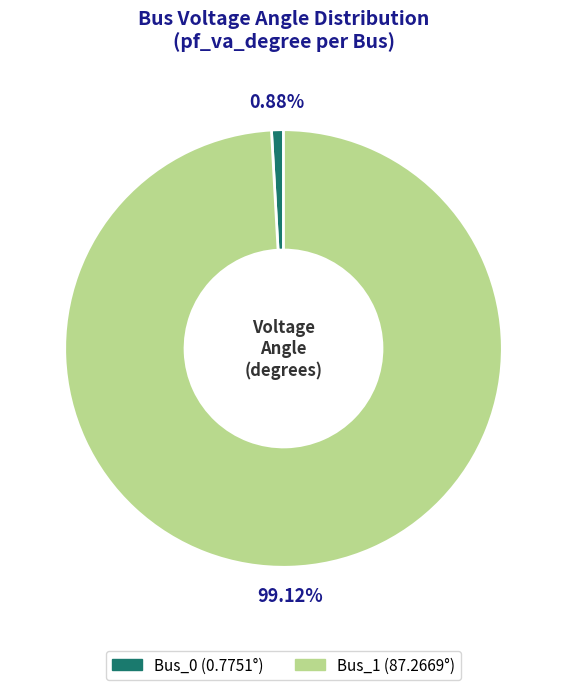

What percentage do Bus_1 and Bus_0 together represent?

100.0%